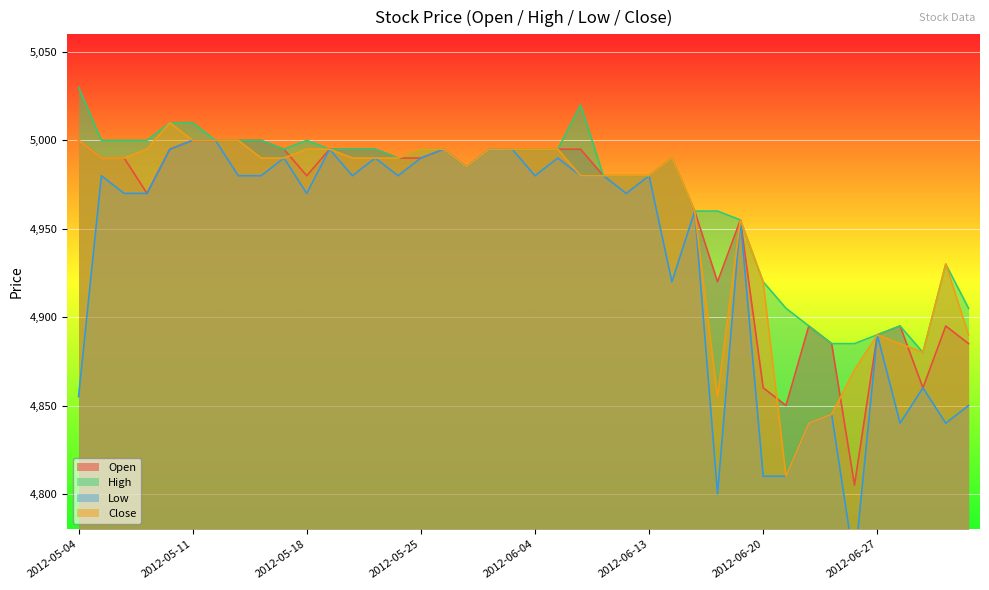

List the series in order of their peak value, lowest first.

Open, Low, Close, High